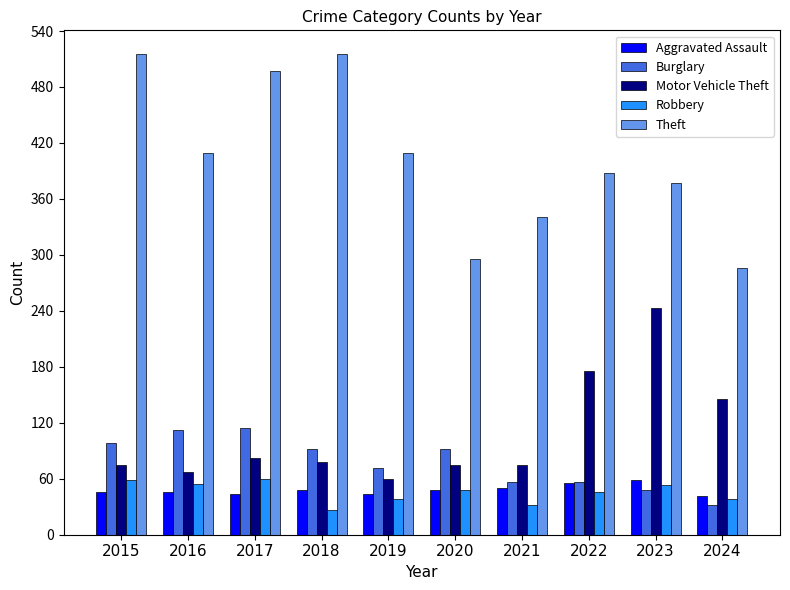

Which series has the widest spread of values?

Theft